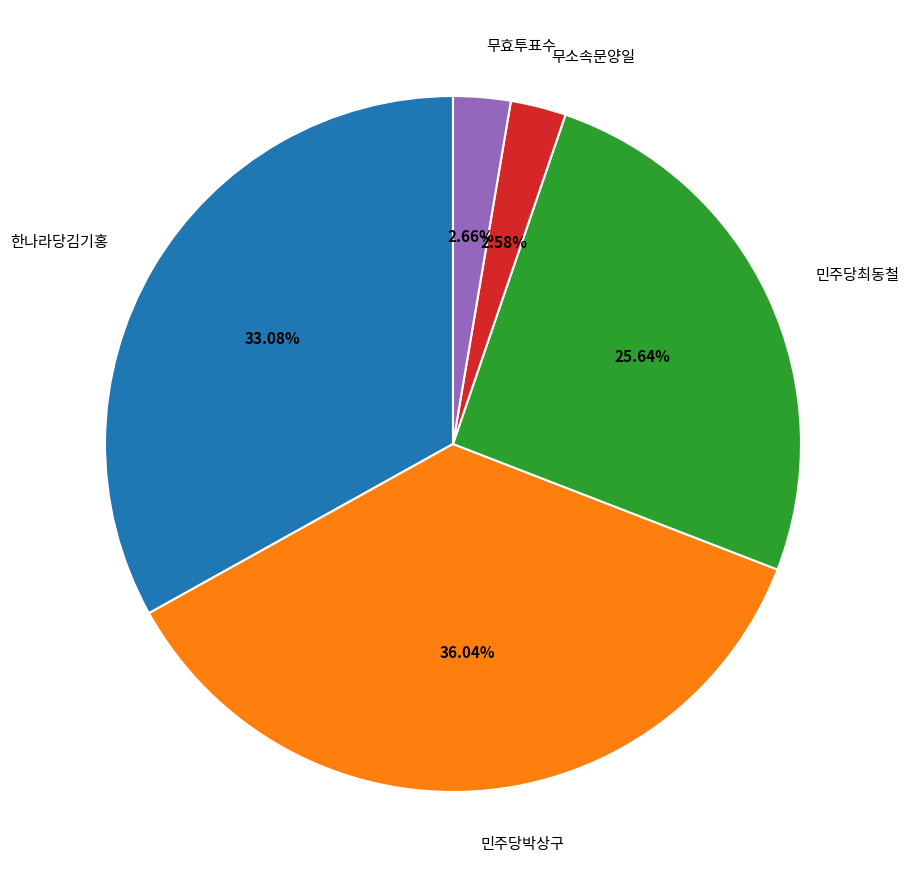

Count the number of slices in the pie.

5